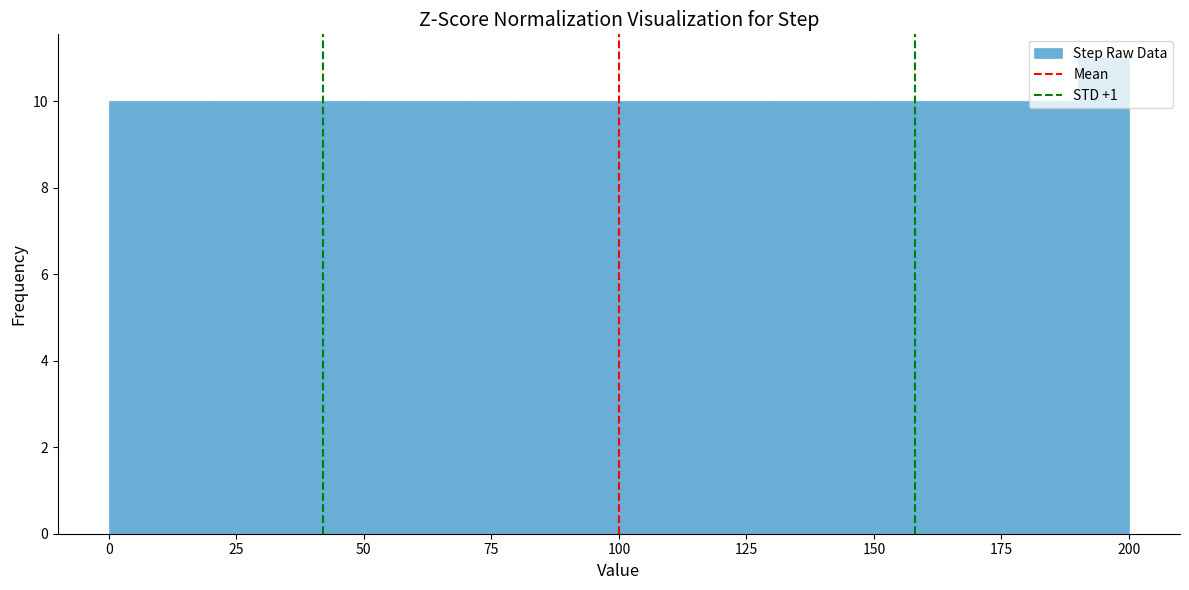

Around what value on the x-axis is the tallest bar? Give the approximate position of its centre, as read against the axis.

195